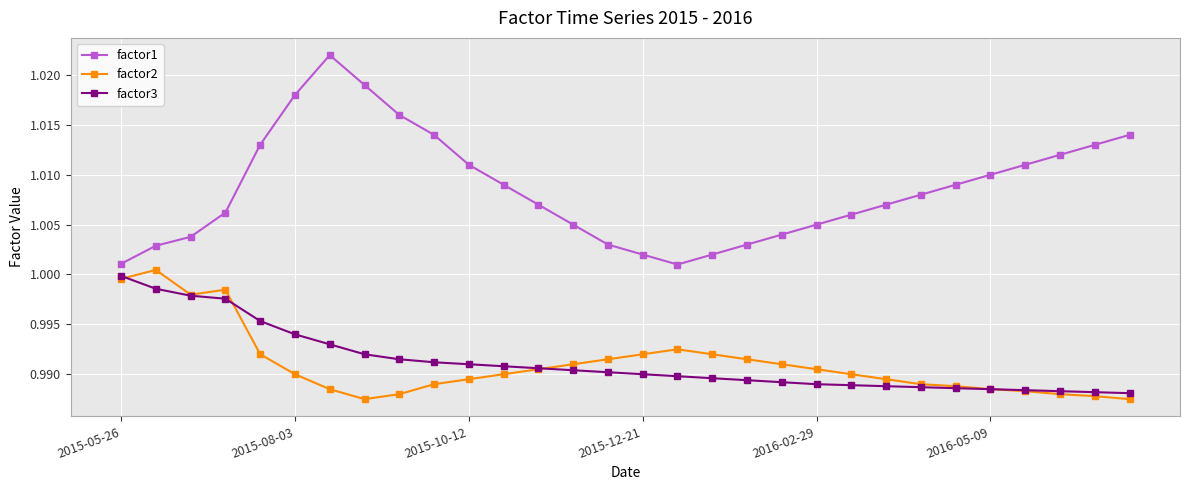

Which series has the largest range (max minus min)?

factor1